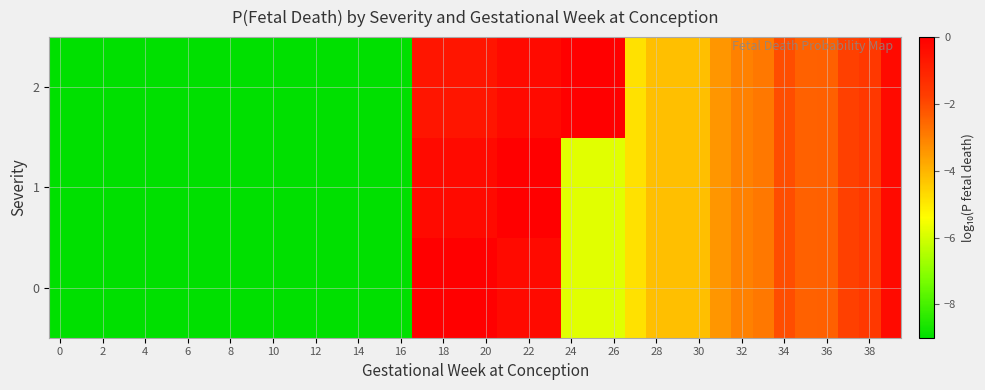

Reading left to right, list all the values displayed in this chart.

0: -9.0	-9.0	-9.0	-9.0	-9.0	-9.0	-9.0	-9.0	-9.0	-9.0	-9.0	-9.0	-9.0	-9.0	-9.0	-9.0	-9.0	0.0	0.0	0.0	0.0	-0.3	-0.3	-0.3	-5.8	-5.8	-5.8	-4.8	-4.2	-4.2	-4.2	-3.4	-3.1	-2.9	-2.1	-2.4	-2.4	-1.8	-1.6	-0.3
1: -9.0	-9.0	-9.0	-9.0	-9.0	-9.0	-9.0	-9.0	-9.0	-9.0	-9.0	-9.0	-9.0	-9.0	-9.0	-9.0	-9.0	-0.3	-0.3	-0.3	-0.3	0.0	0.0	0.0	-5.8	-5.8	-5.8	-4.8	-4.2	-4.2	-4.2	-3.4	-3.1	-2.9	-2.1	-2.4	-2.4	-1.8	-1.6	-0.3
2: -9.0	-9.0	-9.0	-9.0	-9.0	-9.0	-9.0	-9.0	-9.0	-9.0	-9.0	-9.0	-9.0	-9.0	-9.0	-9.0	-9.0	-0.6	-0.6	-0.6	-0.6	-0.3	-0.3	-0.3	0.0	0.0	0.0	-4.8	-4.2	-4.2	-4.2	-3.4	-3.1	-2.9	-2.1	-2.4	-2.4	-1.8	-1.6	-0.3